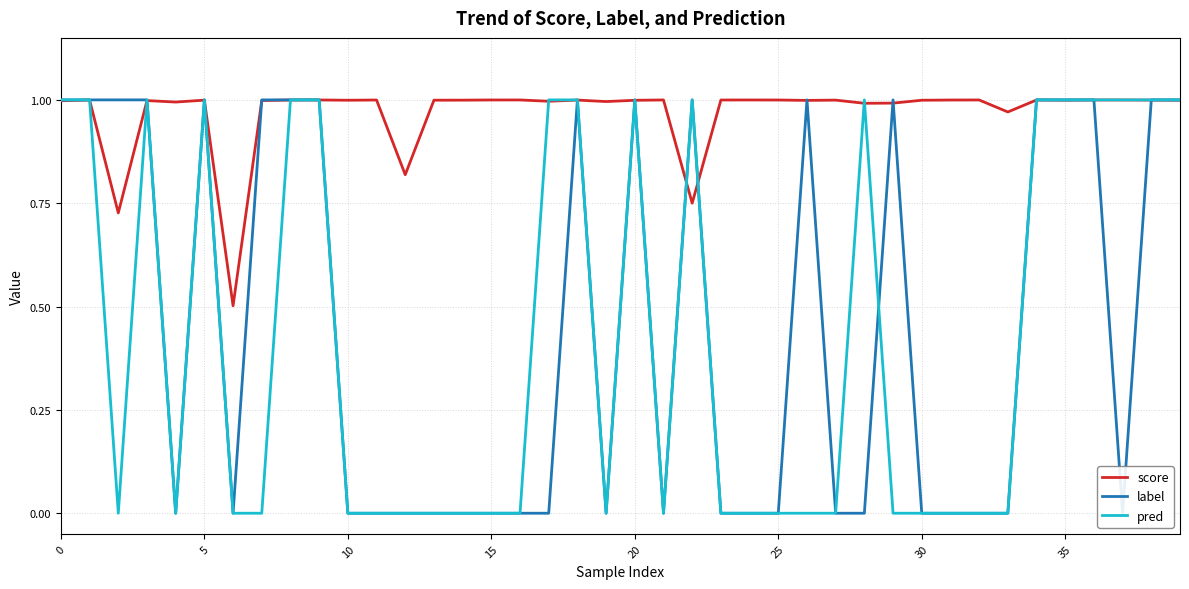

The pred series shows 0.0 at 15. True or false?

True